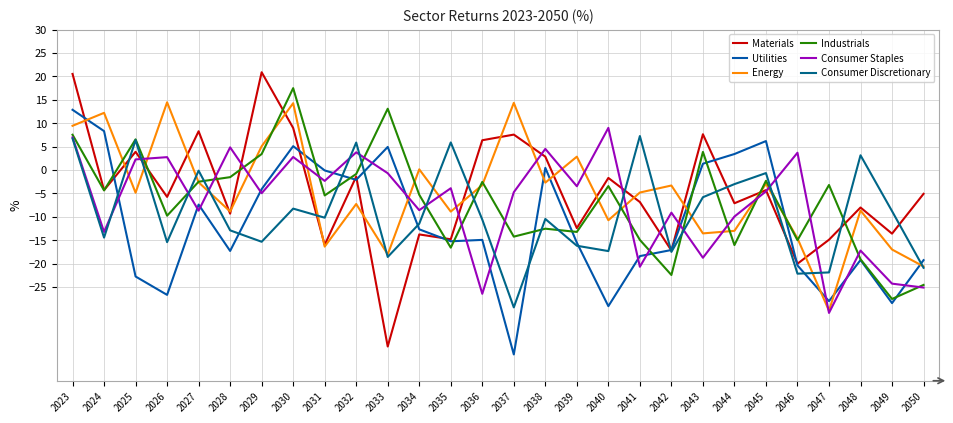

Reading left to right, extract all data points from this chart.

Materials: 2023=20.5	2024=-4.3	2025=3.9	2026=-5.7	2027=8.3	2028=-9.3	2029=20.9	2030=9.0	2031=-16.0	2032=-1.4	2033=-37.7	2034=-13.8	2035=-14.8	2036=6.4	2037=7.6	2038=2.9	2039=-12.4	2040=-1.7	2041=-6.8	2042=-17.2	2043=7.6	2044=-7.1	2045=-4.3	2046=-20.0	2047=-14.9	2048=-8.0	2049=-13.6	2050=-5.1
Utilities: 2023=12.9	2024=8.3	2025=-22.7	2026=-26.7	2027=-7.4	2028=-17.3	2029=-4.1	2030=5.1	2031=-0.1	2032=-2.1	2033=4.9	2034=-12.7	2035=-15.2	2036=-14.9	2037=-39.4	2038=0.5	2039=-15.5	2040=-29.1	2041=-18.4	2042=-17.1	2043=1.3	2044=3.4	2045=6.2	2046=-20.4	2047=-28.0	2048=-19.2	2049=-28.4	2050=-19.2
Energy: 2023=9.4	2024=12.2	2025=-4.8	2026=14.5	2027=-2.6	2028=-8.9	2029=5.1	2030=14.3	2031=-16.4	2032=-7.3	2033=-18.0	2034=0.2	2035=-8.9	2036=-3.2	2037=14.3	2038=-2.7	2039=2.9	2040=-10.7	2041=-4.8	2042=-3.3	2043=-13.5	2044=-13.0	2045=-2.9	2046=-14.6	2047=-30.1	2048=-8.6	2049=-17.0	2050=-20.6
Industrials: 2023=7.5	2024=-4.4	2025=6.6	2026=-9.8	2027=-2.5	2028=-1.5	2029=3.4	2030=17.5	2031=-5.4	2032=-0.8	2033=13.1	2034=-5.3	2035=-16.6	2036=-2.5	2037=-14.2	2038=-12.5	2039=-13.2	2040=-3.4	2041=-14.9	2042=-22.4	2043=3.9	2044=-16.0	2045=-2.3	2046=-15.0	2047=-3.2	2048=-19.1	2049=-27.5	2050=-24.5
Consumer Staples: 2023=7.0	2024=-13.2	2025=2.3	2026=2.8	2027=-8.7	2028=4.8	2029=-5.0	2030=2.8	2031=-2.3	2032=3.8	2033=-0.7	2034=-8.6	2035=-3.9	2036=-26.4	2037=-4.7	2038=4.5	2039=-3.5	2040=9.0	2041=-20.7	2042=-9.1	2043=-18.7	2044=-9.9	2045=-4.6	2046=3.7	2047=-30.5	2048=-17.2	2049=-24.3	2050=-25.1
Consumer Discretionary: 2023=6.7	2024=-14.4	2025=6.4	2026=-15.4	2027=-0.1	2028=-12.9	2029=-15.3	2030=-8.2	2031=-10.2	2032=5.9	2033=-18.6	2034=-11.5	2035=5.9	2036=-10.6	2037=-29.3	2038=-10.4	2039=-16.2	2040=-17.3	2041=7.3	2042=-17.5	2043=-5.8	2044=-3.0	2045=-0.6	2046=-22.1	2047=-21.9	2048=3.1	2049=-8.8	2050=-20.9